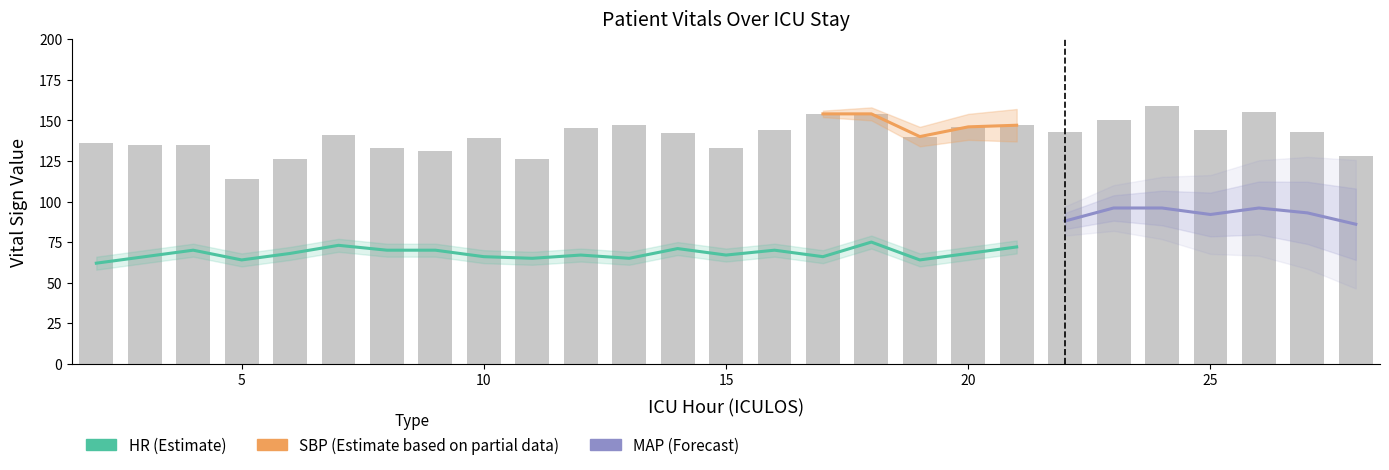

What is the average value of the MAP series?

90